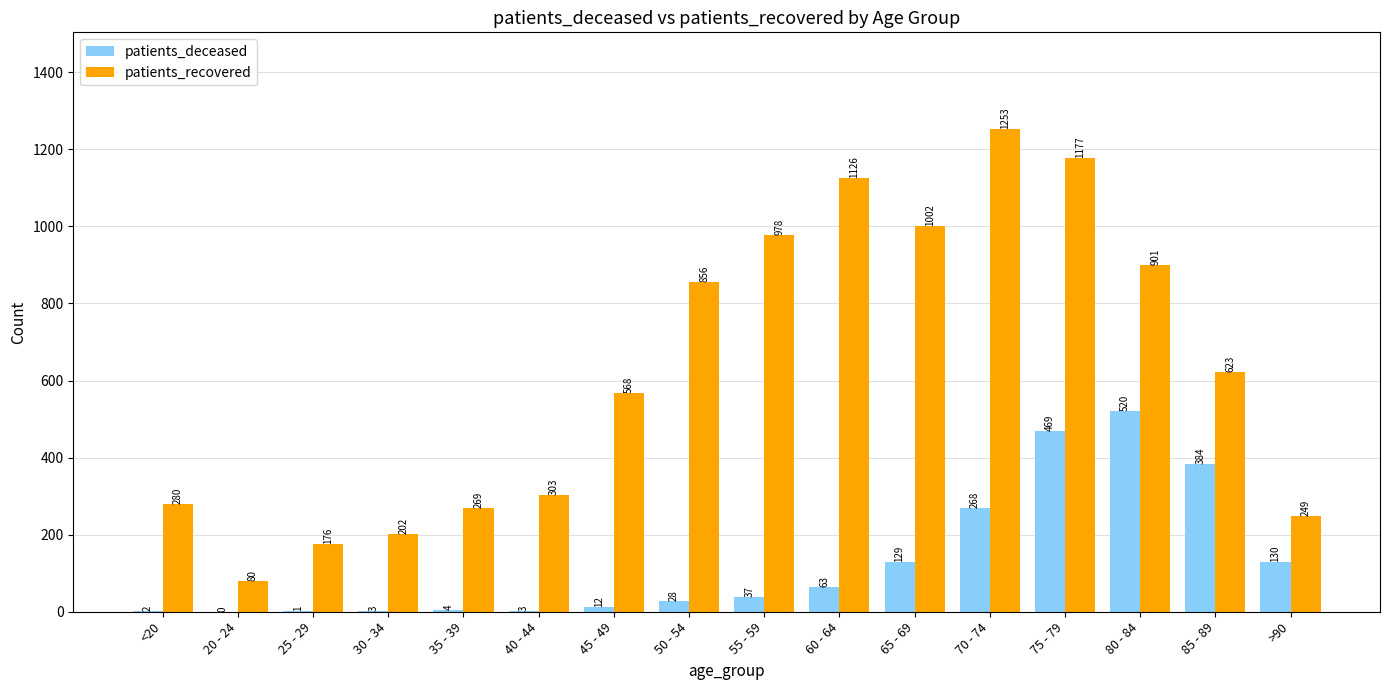

Is the value of patients_recovered at 75 - 79 greater than the value of patients_deceased at 50 - 54?

Yes